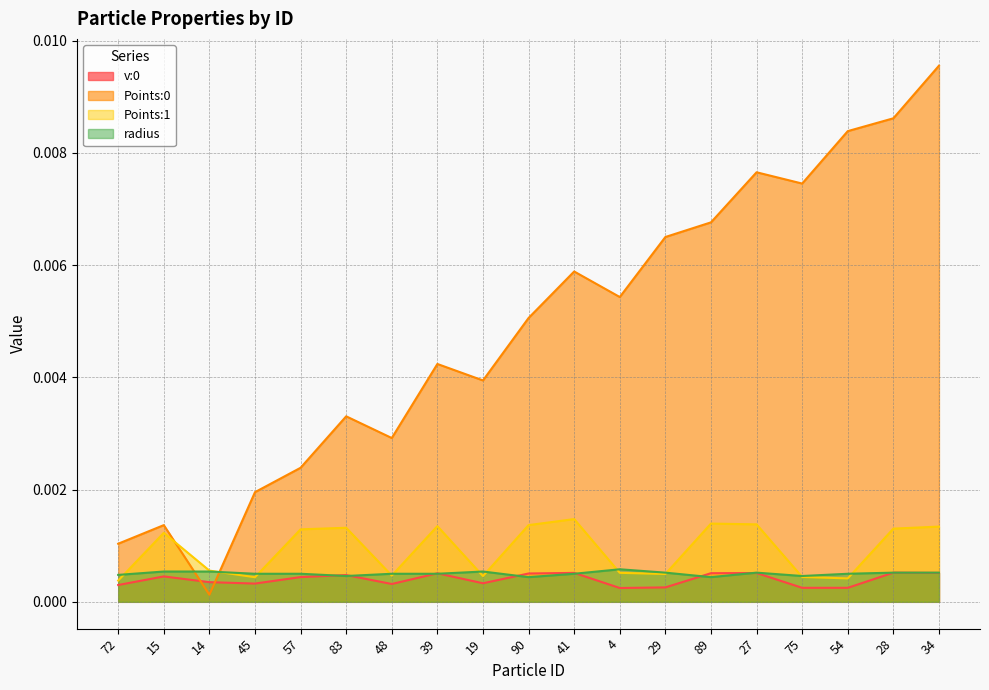

Where is the first local minimum for Points:0?

14